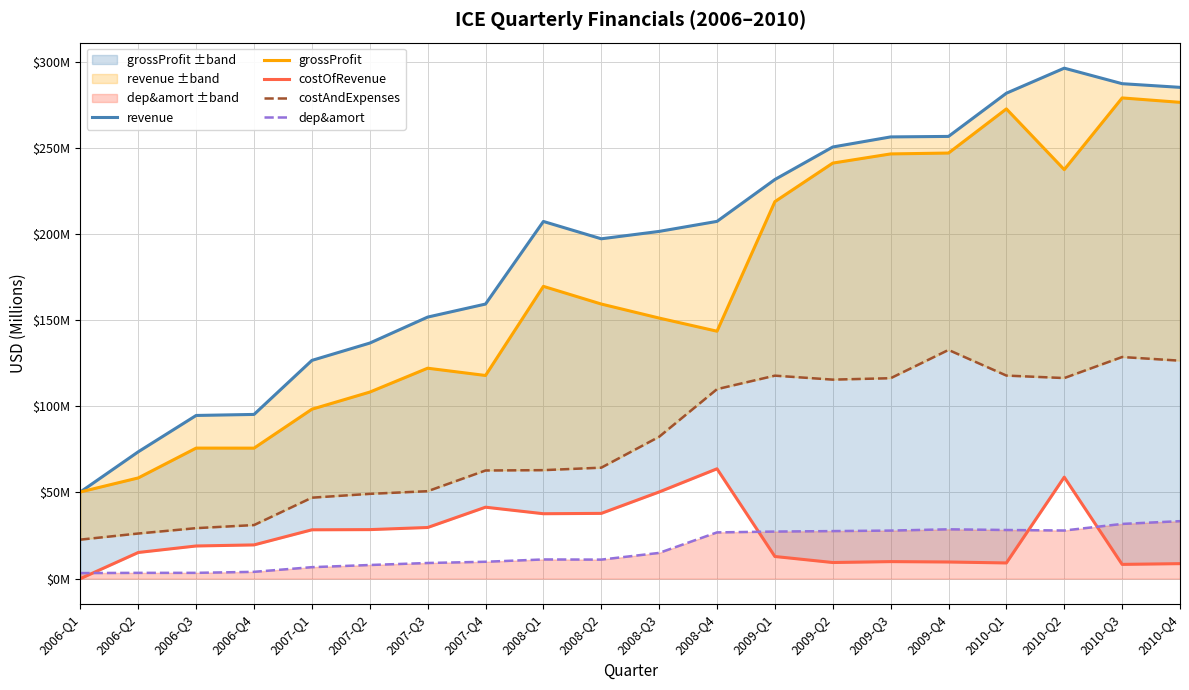

Where is the first local maximum for costAndExpenses?

2009-Q1